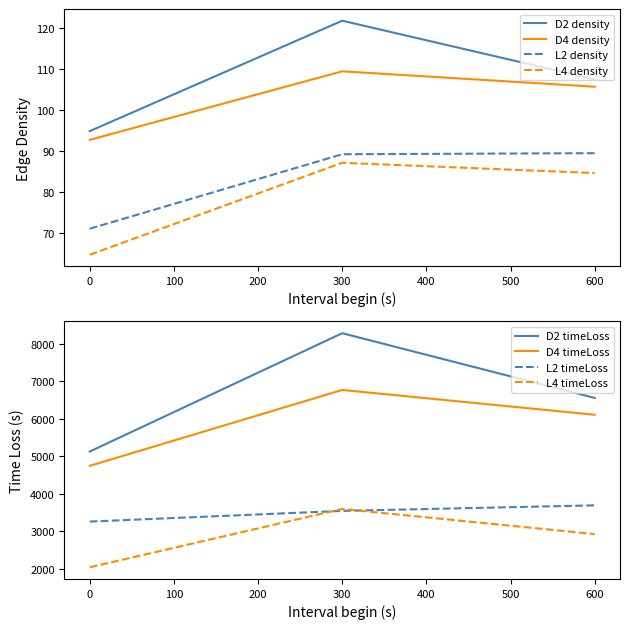

True or false: edge_density has more than 2 interior local peaks.

False